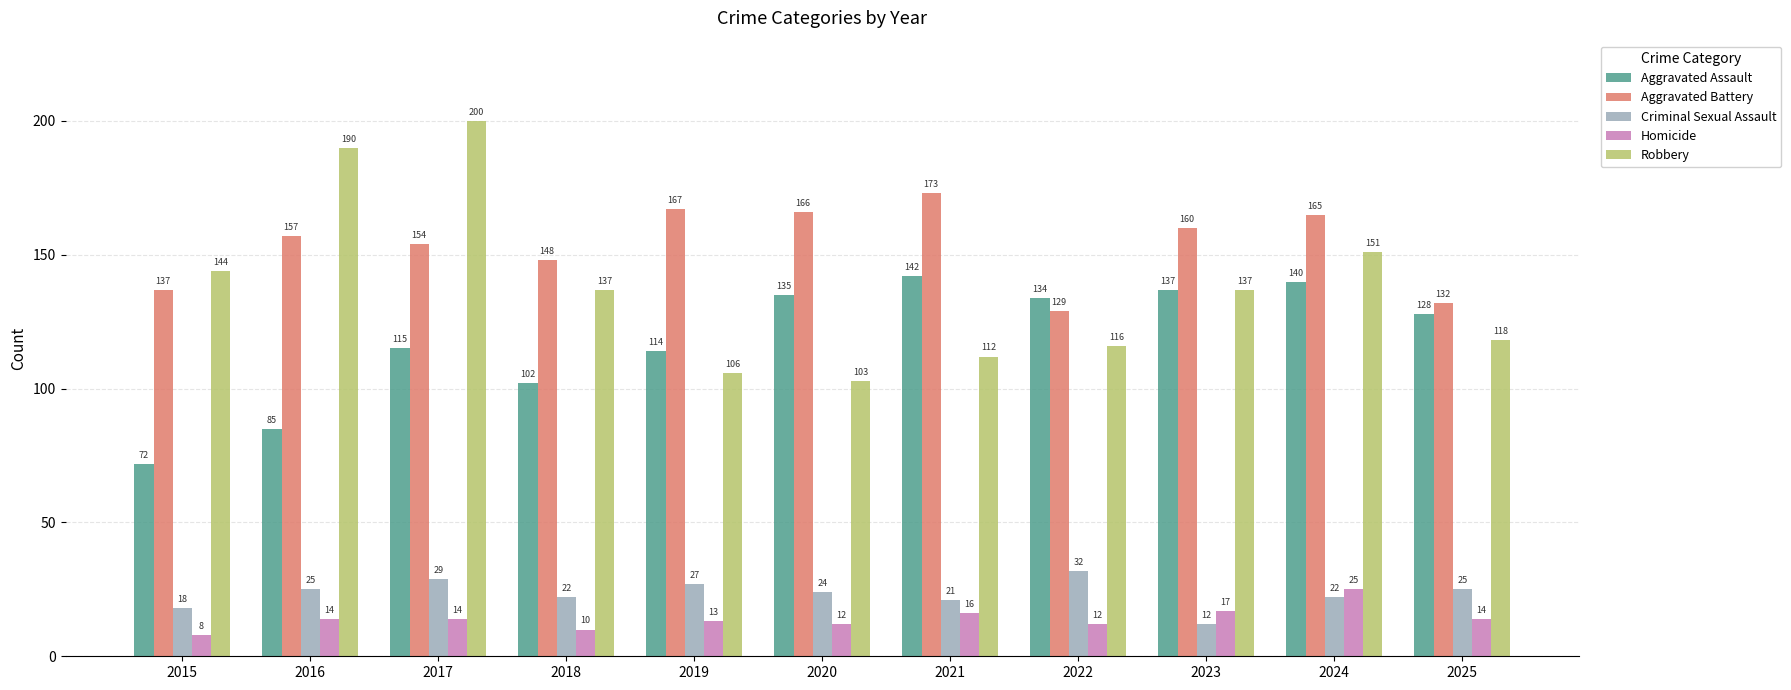

List the series in order of their peak value, highest first.

Robbery, Aggravated Battery, Aggravated Assault, Criminal Sexual Assault, Homicide